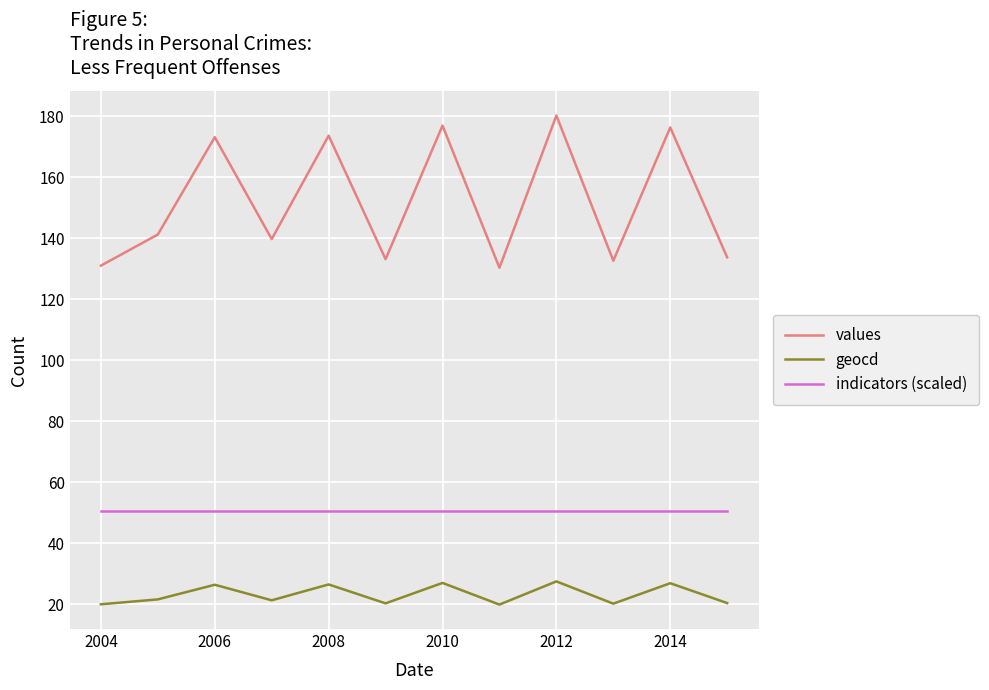

Rank the series by their maximum value, from highest to lowest.

values, indicators (scaled), geocd